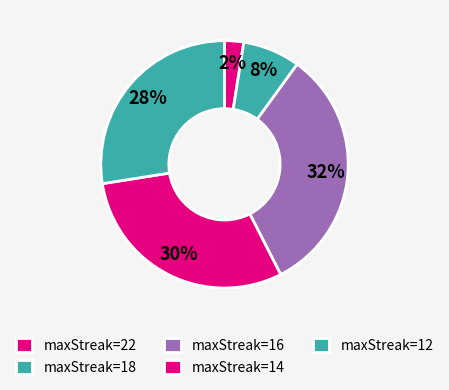

How many segments does this pie chart have?

5